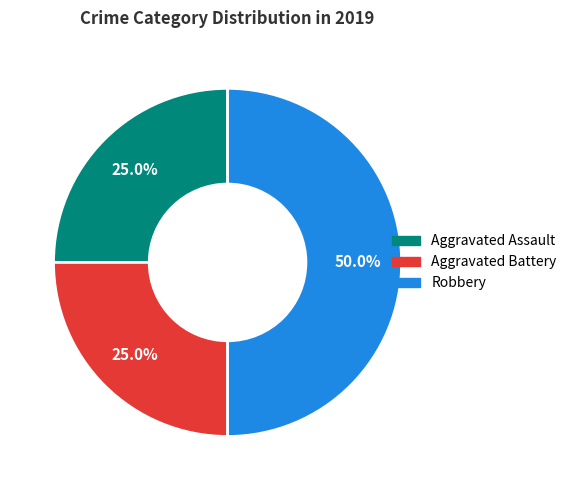

To the nearest percent, what percentage of the pie is Aggravated Assault?

25%